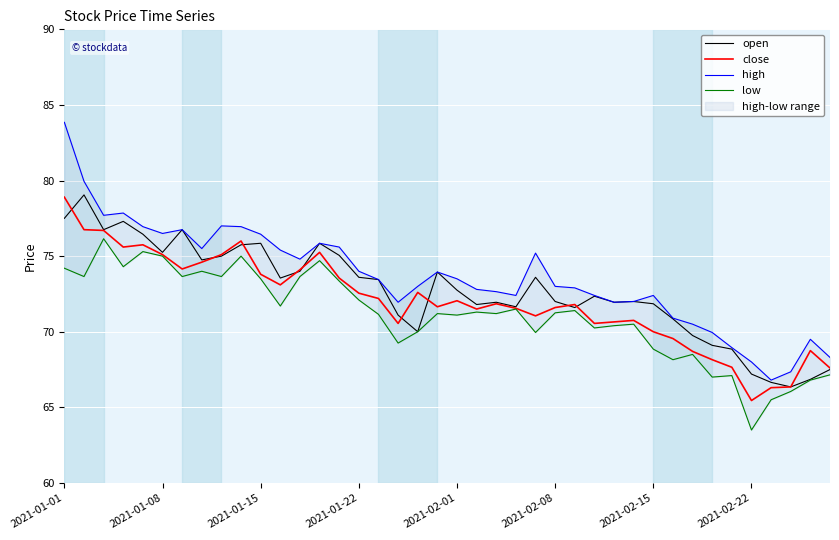

What is the difference between the maximum and minimum values in the low series?

12.7